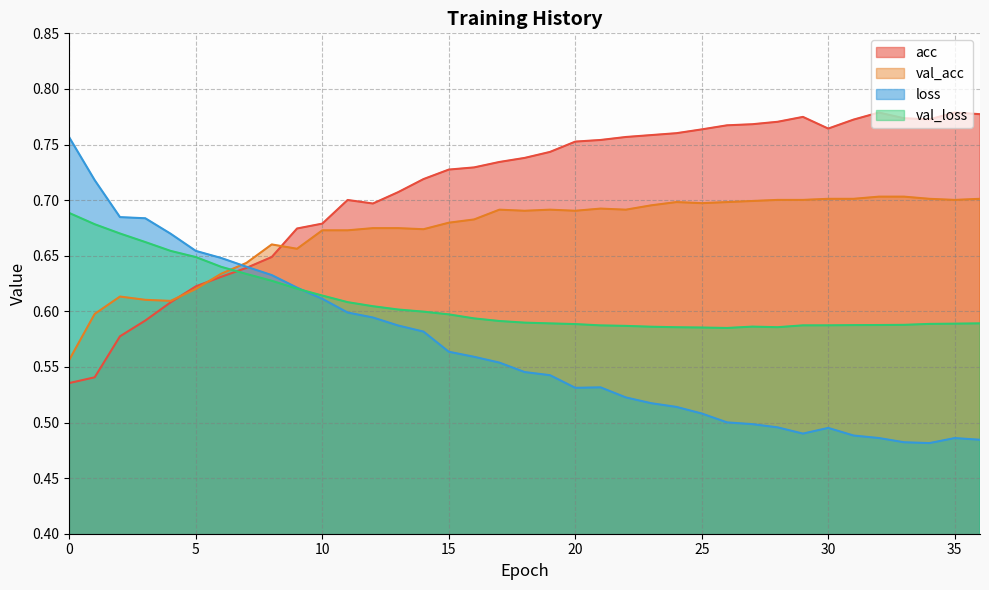

What is the difference between the maximum and minimum values in the acc series?

0.2